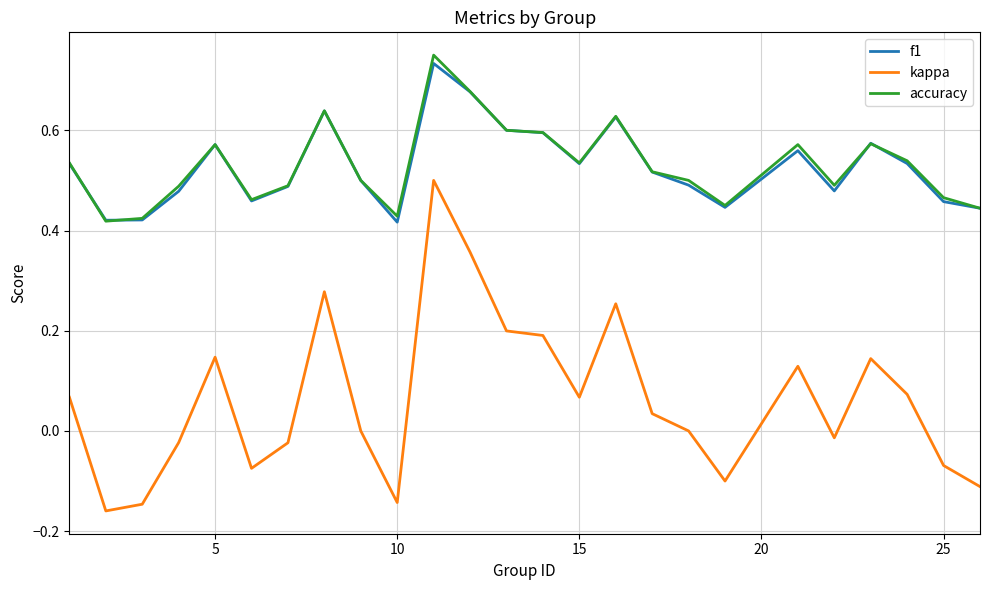

True or false: accuracy and kappa intersect in this chart.

False